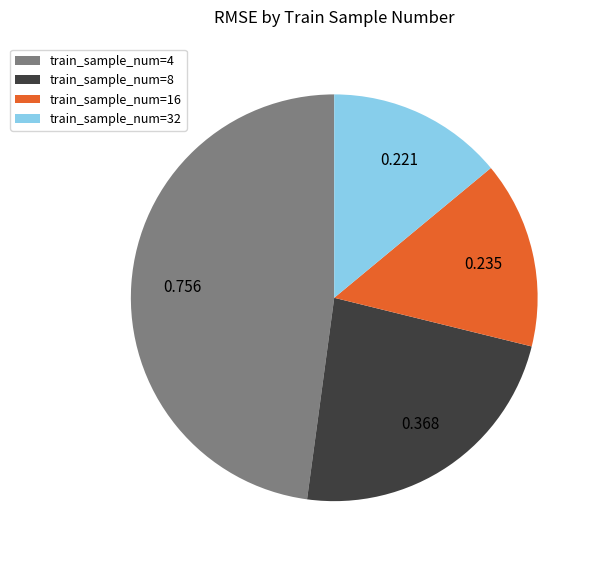

Do train_sample_num=32 and train_sample_num=4 together represent more than half of the pie?

Yes